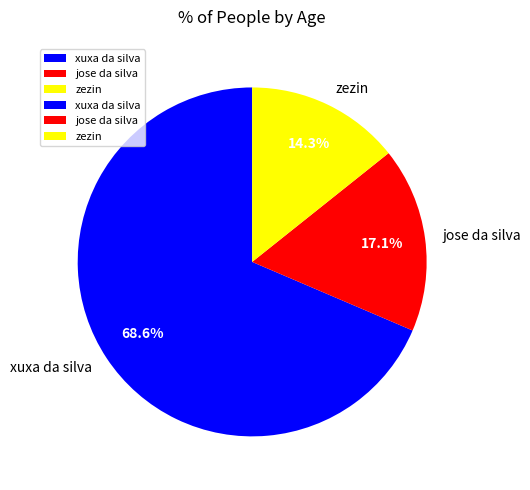

How many segments does this pie chart have?

3